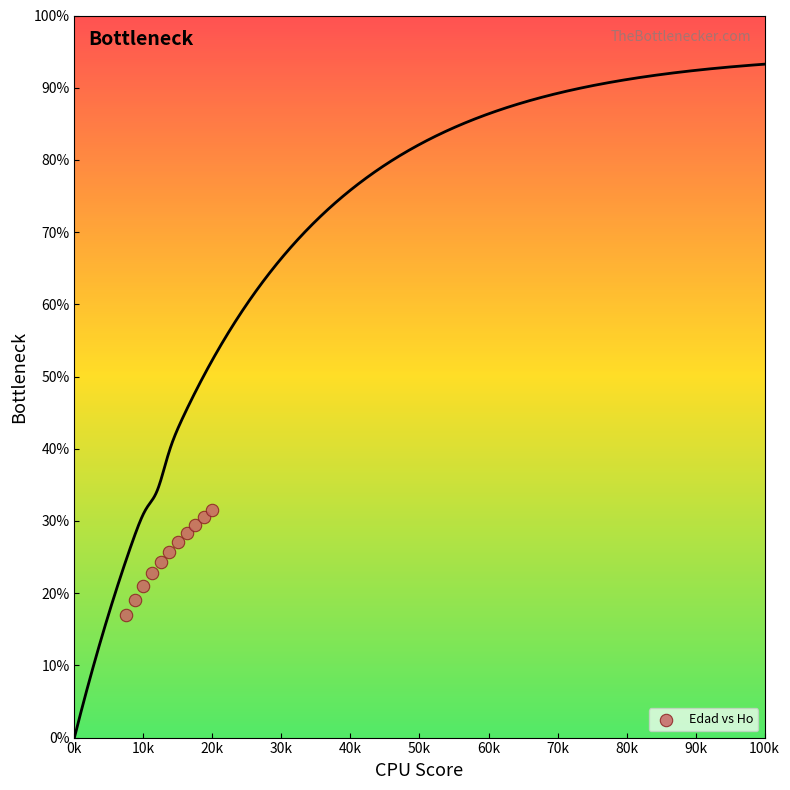

What is the average X value?

13.8